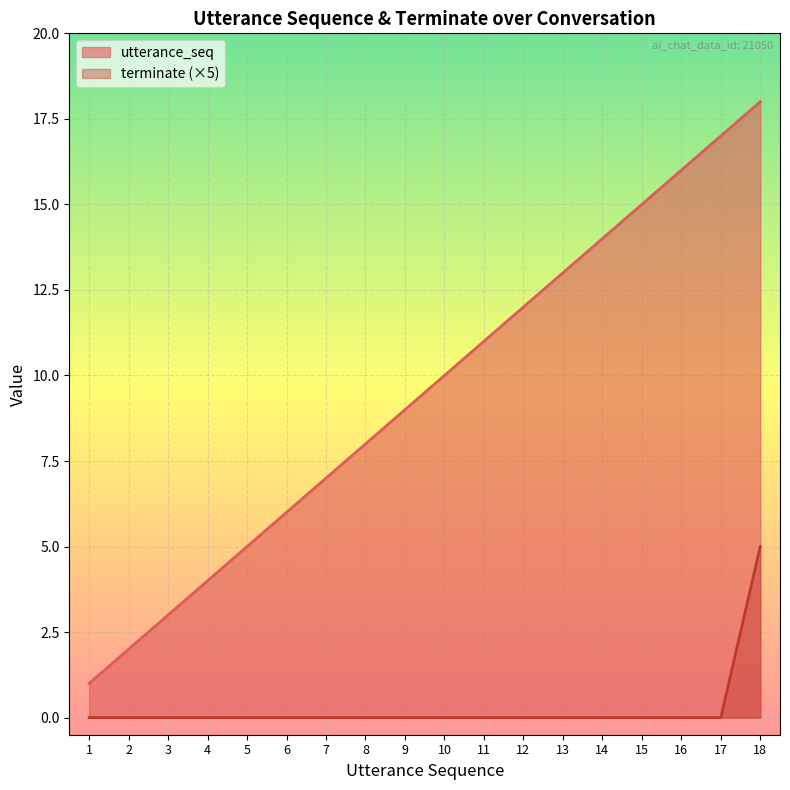

Which has a higher value, 8 or 7?

8